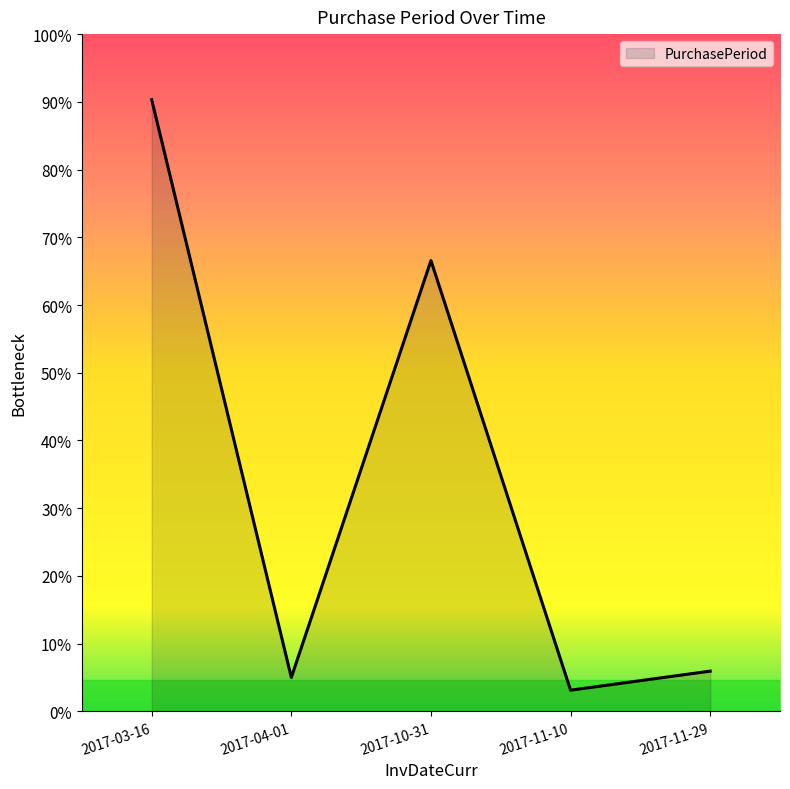

Is this an area chart (filled region under the line)?

Yes